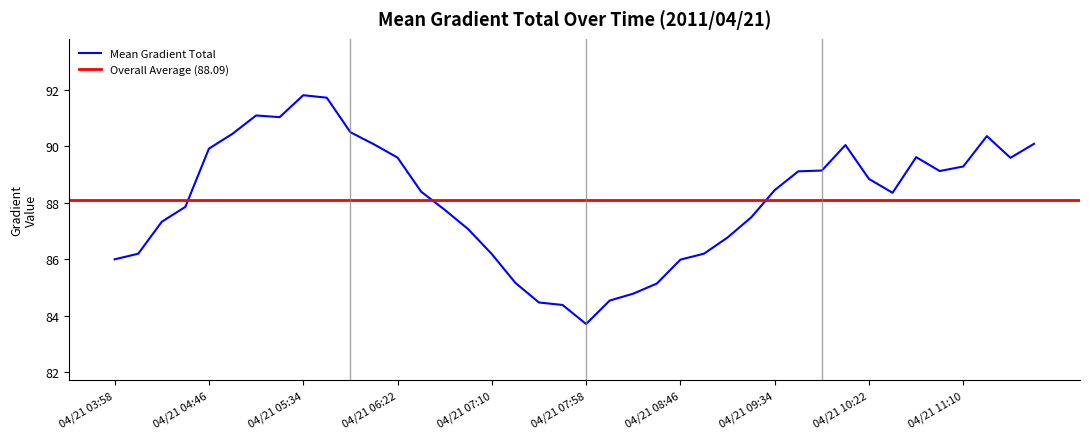

How many points are lower than both their immediate neighbors (excluding endpoints)?

5